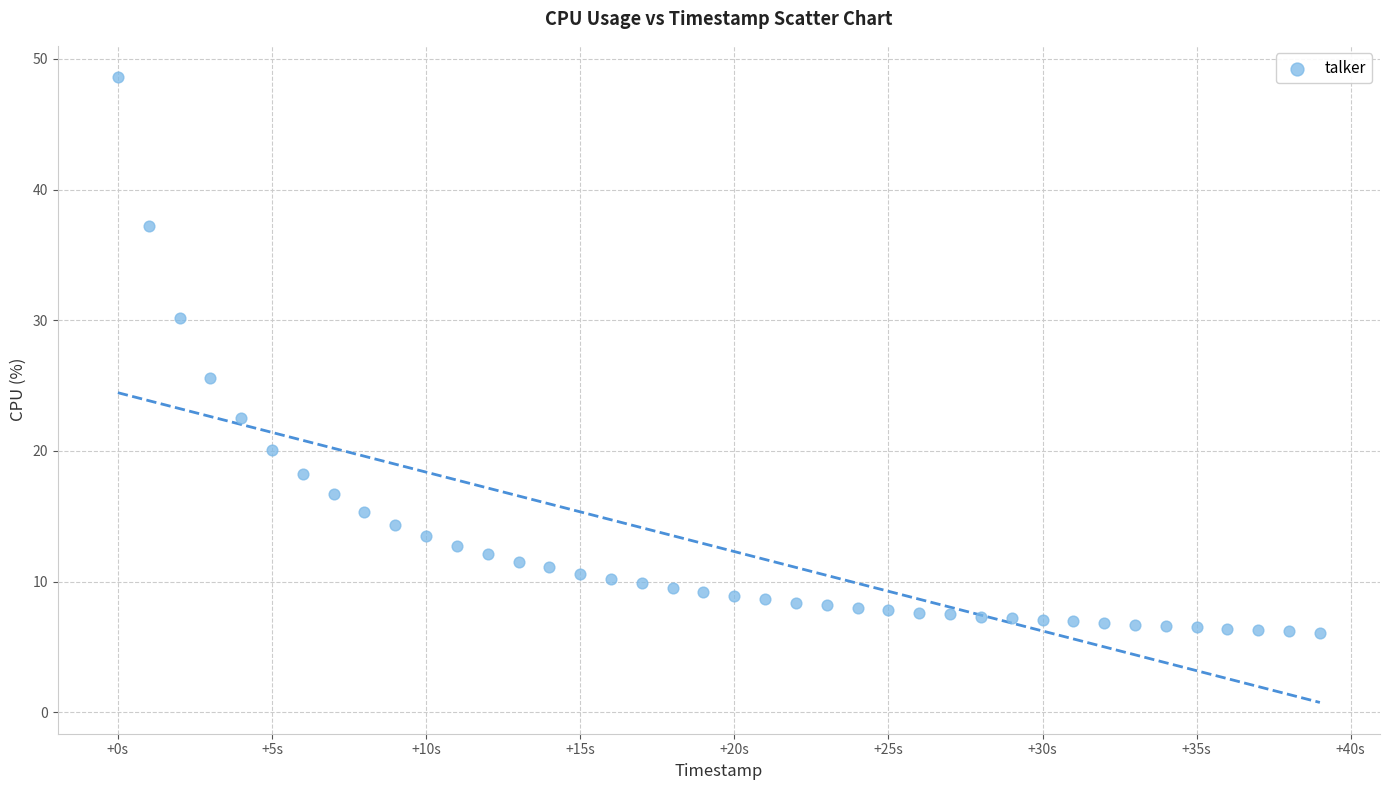

What Y value in the scatter plot is closest to 27?

25.6